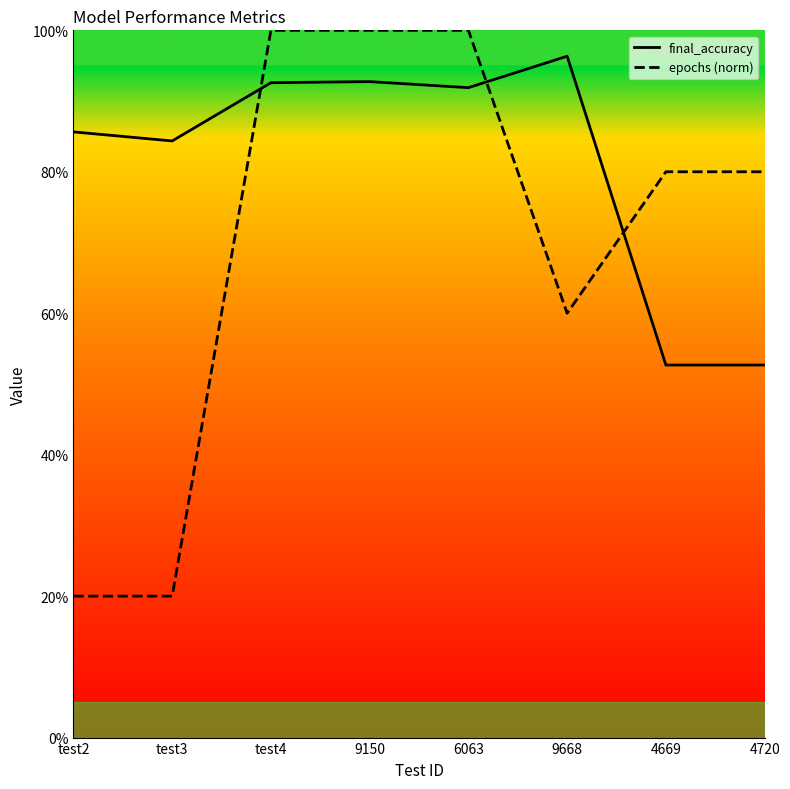

Which series changed the most between test3 and 4720?

epochs (norm)